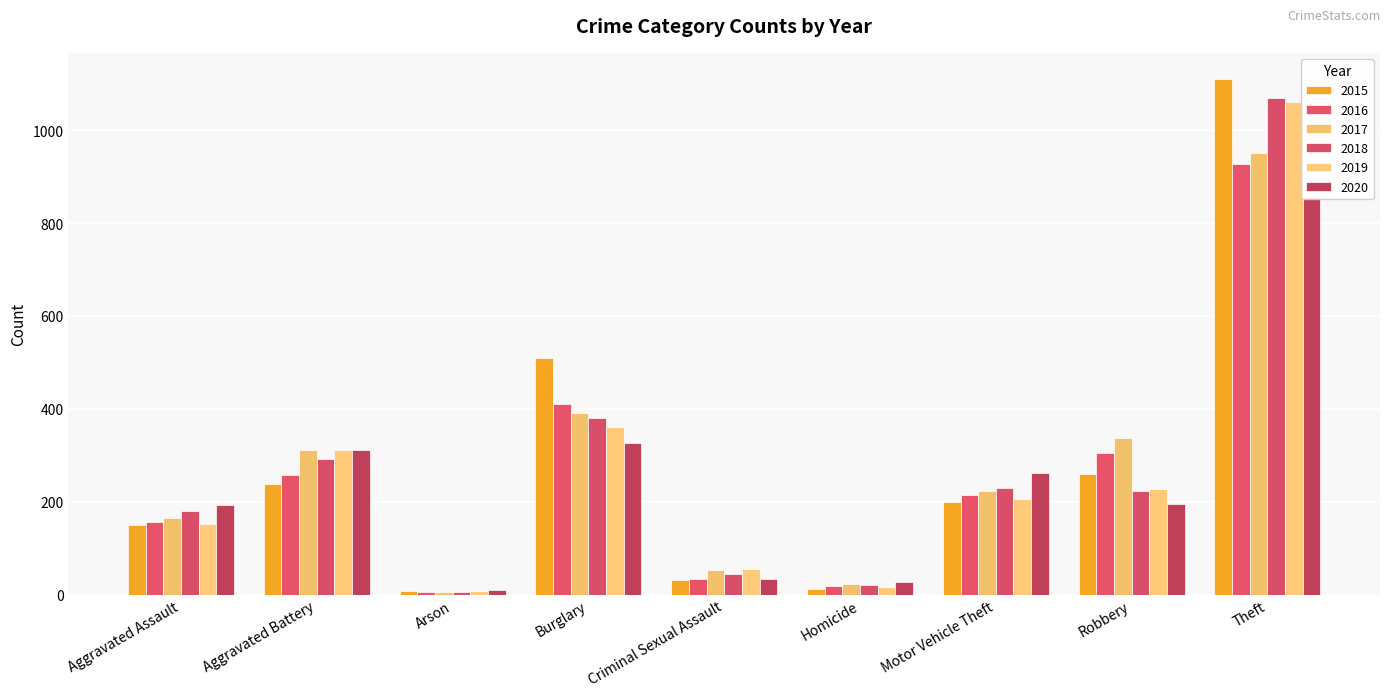

At which label is 2019 closest to 533?

Burglary